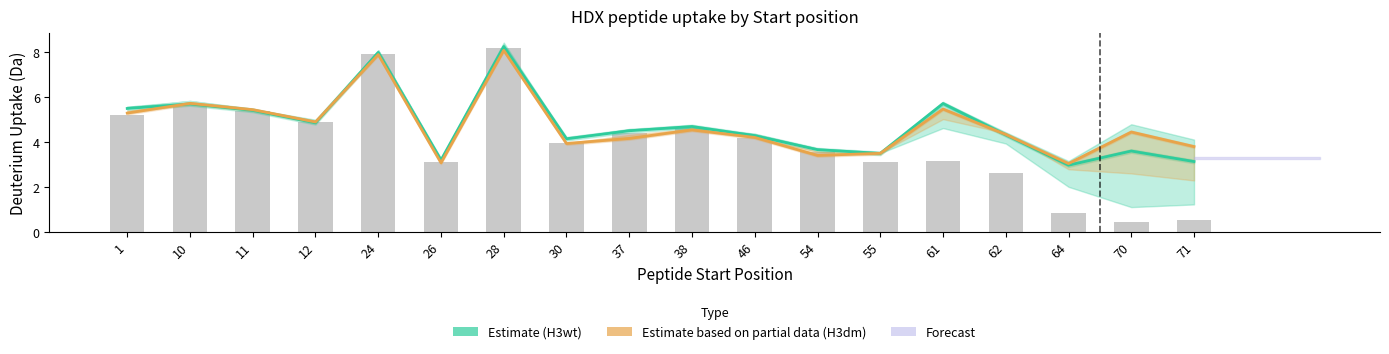

Is it true that 10sec H3wt (raw) equals 4.4 at 55?

False